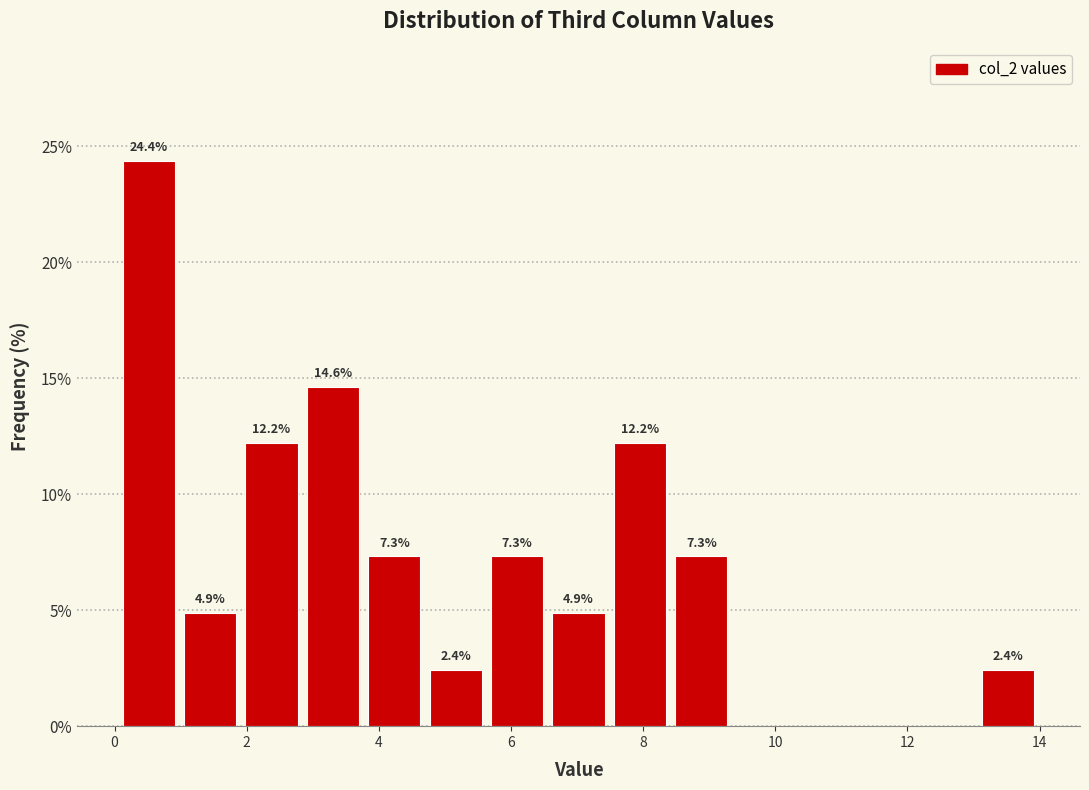

Which range on the x-axis has the tallest bar?

0.0 to 1.0